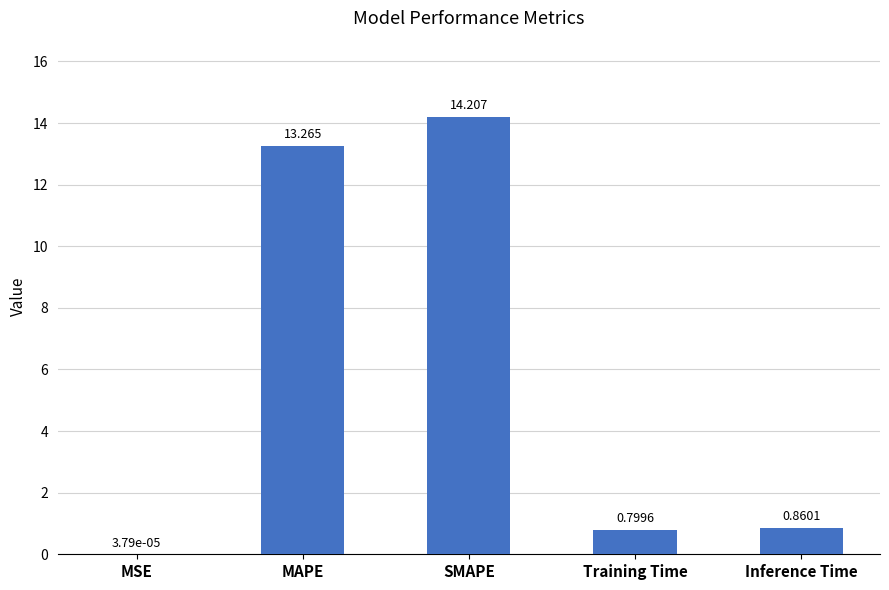

Which has a higher value, SMAPE or MAPE?

SMAPE